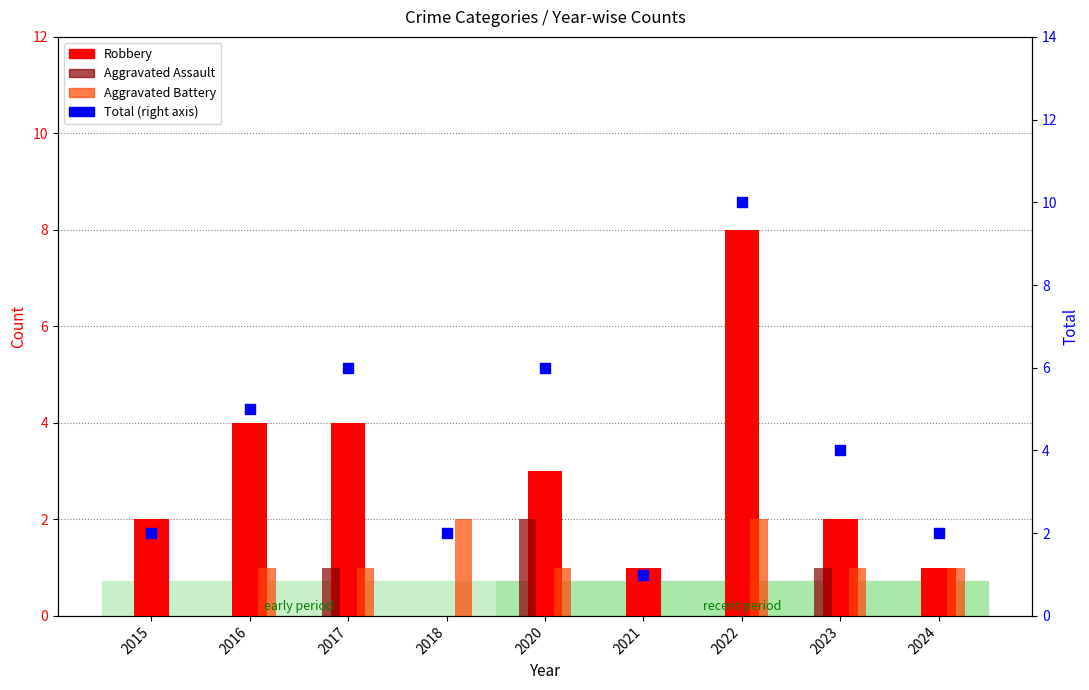

What are all the series names shown in the legend?

Robbery, Aggravated Assault, Aggravated Battery, Total